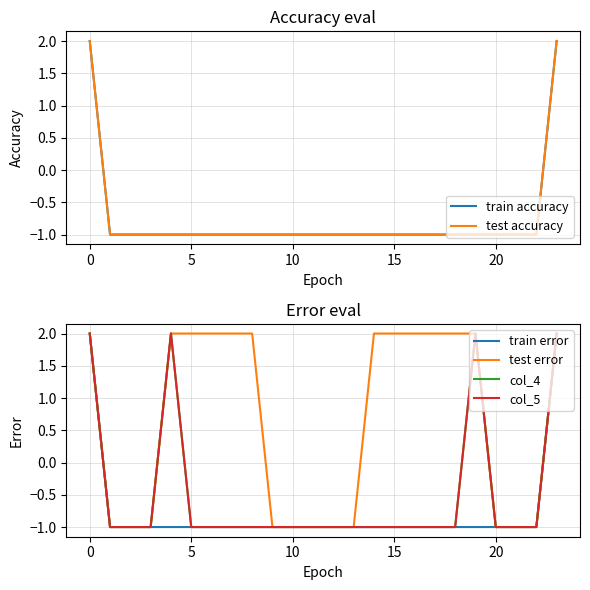

Which series has the widest spread of values?

train accuracy